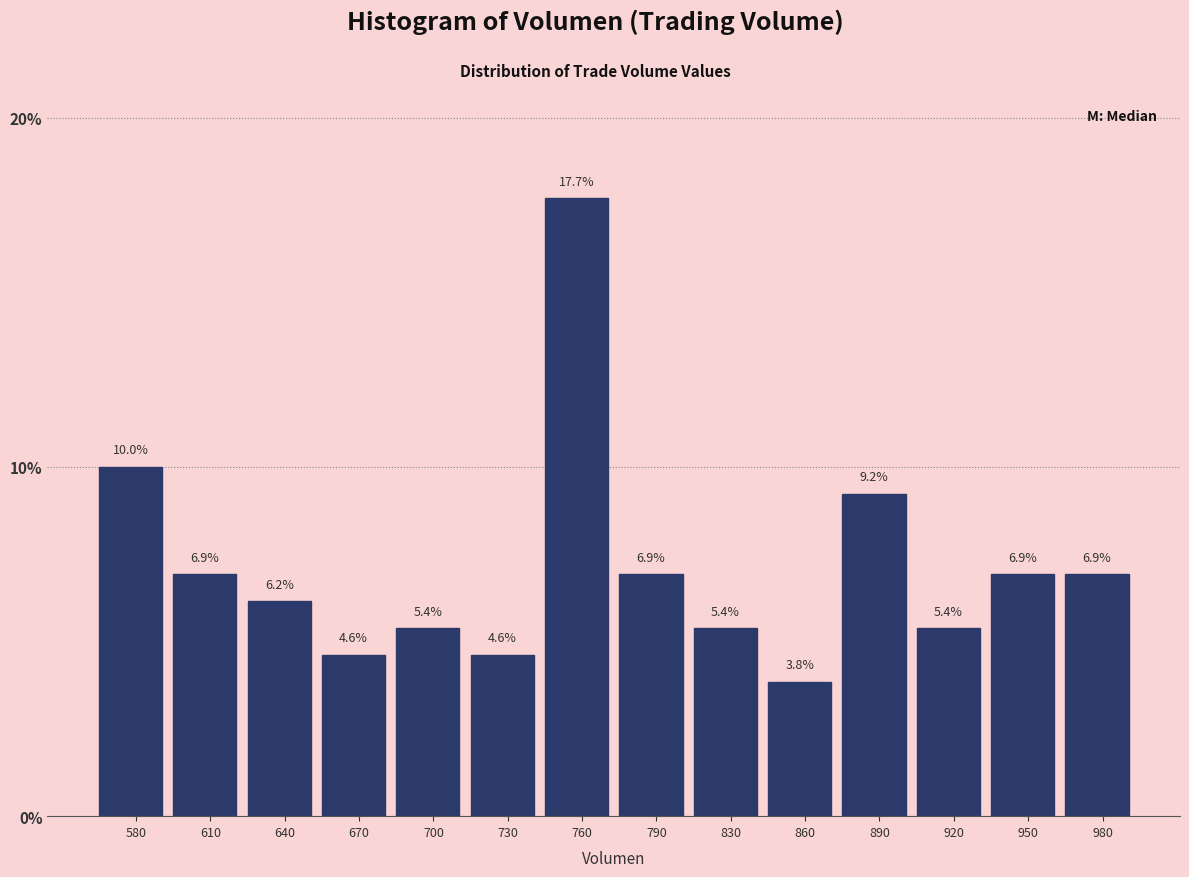

Reading left to right, transcribe this chart: for each bar, give the range it covers on the x-axis and its height. The bar edges are not printed on the chart, so give them approximately, as read against the axis.

565 to 595: 10.0
595 to 625: 6.9
625 to 655: 6.2
655 to 685: 4.6
685 to 715: 5.4
715 to 750: 4.6
750 to 780: 17.7
780 to 810: 6.9
810 to 840: 5.4
840 to 870: 3.8
870 to 905: 9.2
905 to 935: 5.4
935 to 965: 6.9
965 to 995: 6.9